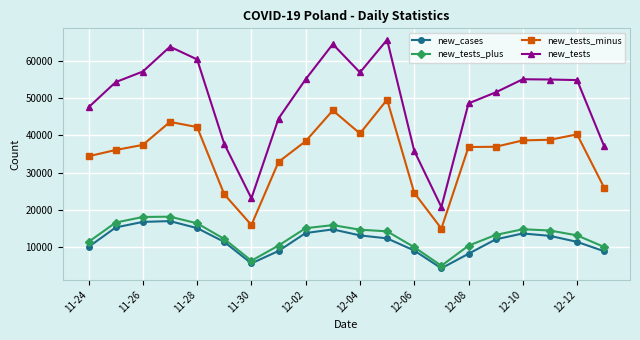

Which series has the widest spread of values?

new_tests